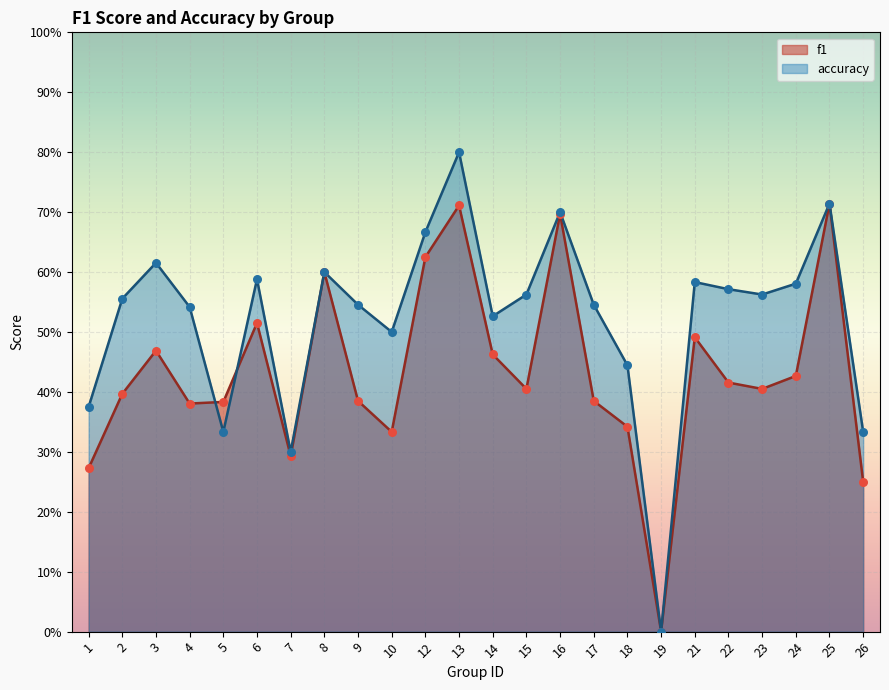

Which series has the largest Y range (max minus min)?

accuracy